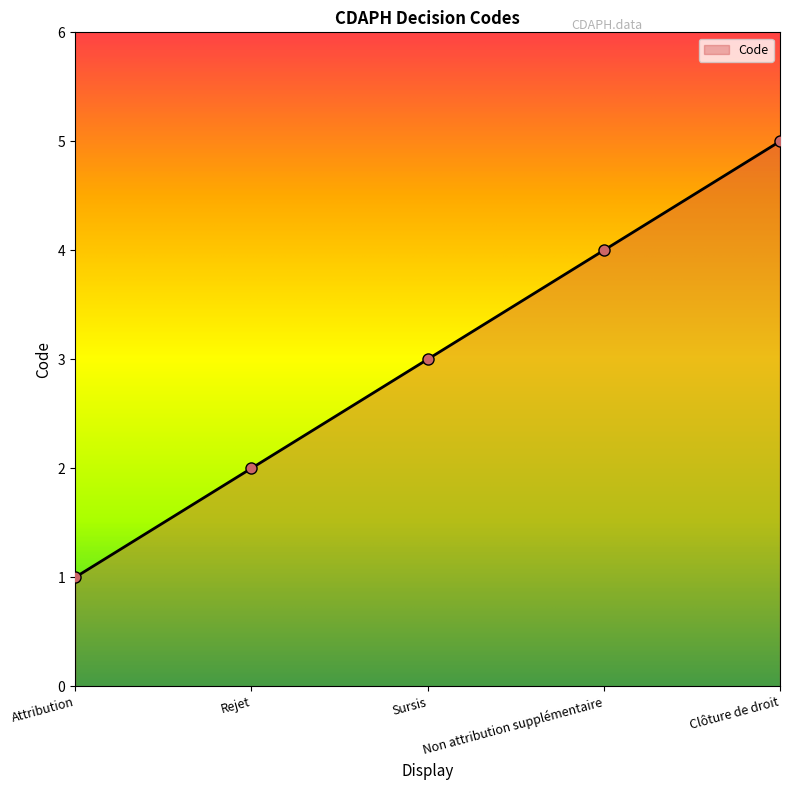

True or false: the data has more than 1 interior local peaks.

False